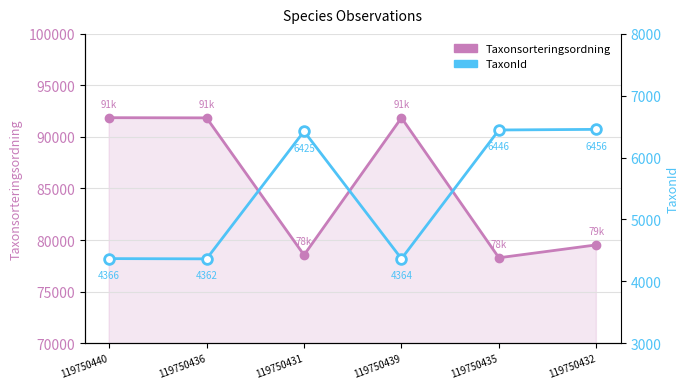

Rank the series by their maximum value, from lowest to highest.

TaxonId, Taxonsorteringsordning